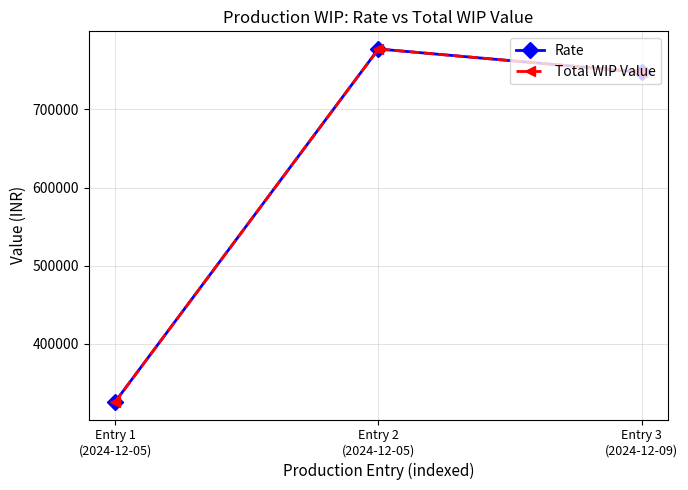

Reading left to right, transcribe all the data shown in this chart.

Rate: 325702.4	777345.8	747568.1
Total WIP Value: 325702.4	777345.8	747568.1